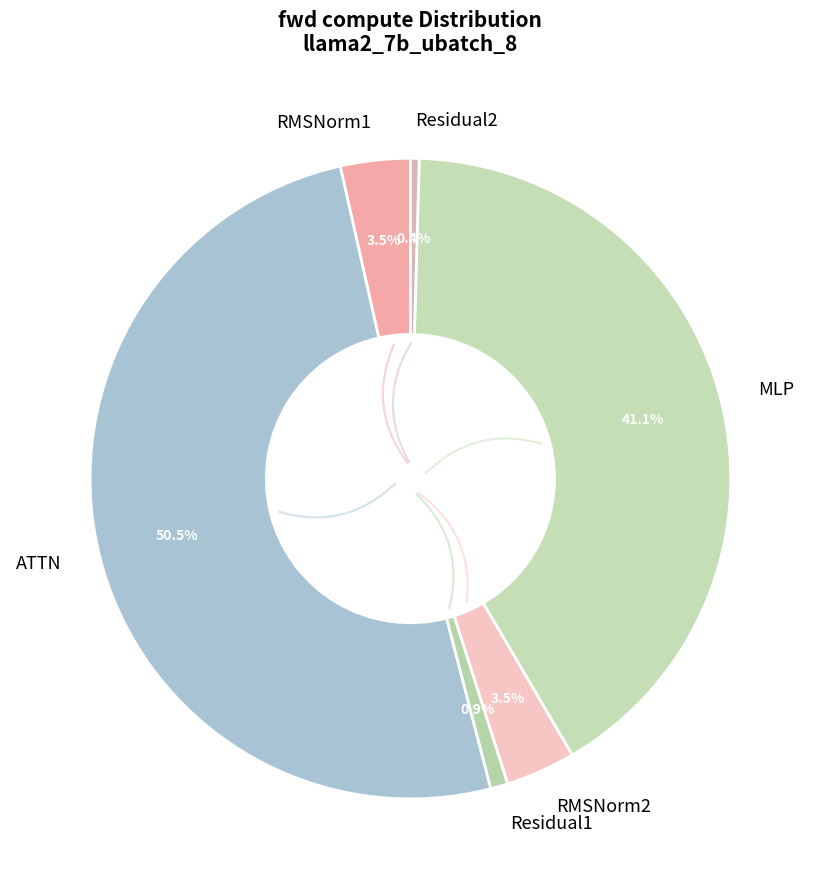

True or false: MLP accounts for 41% of the total.

True